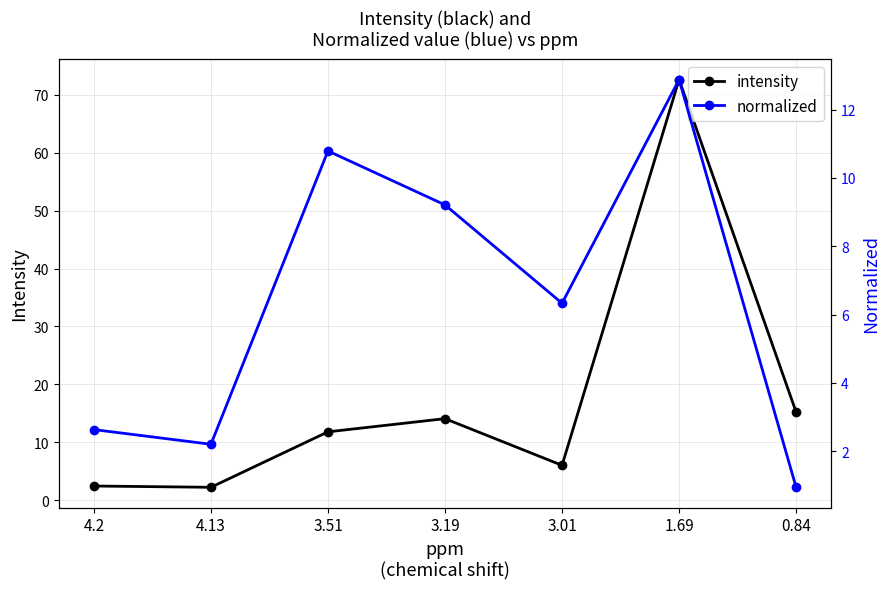

How many times do normalized and intensity cross each other?

3